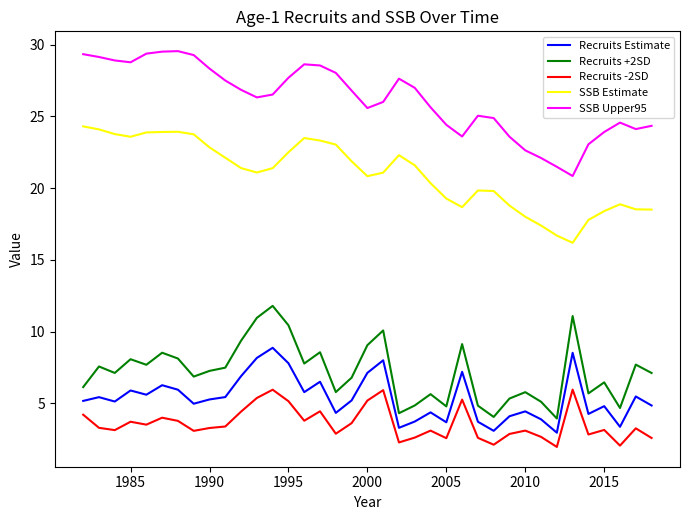

What is the lowest value of the Recruits Estimate series?

2.9